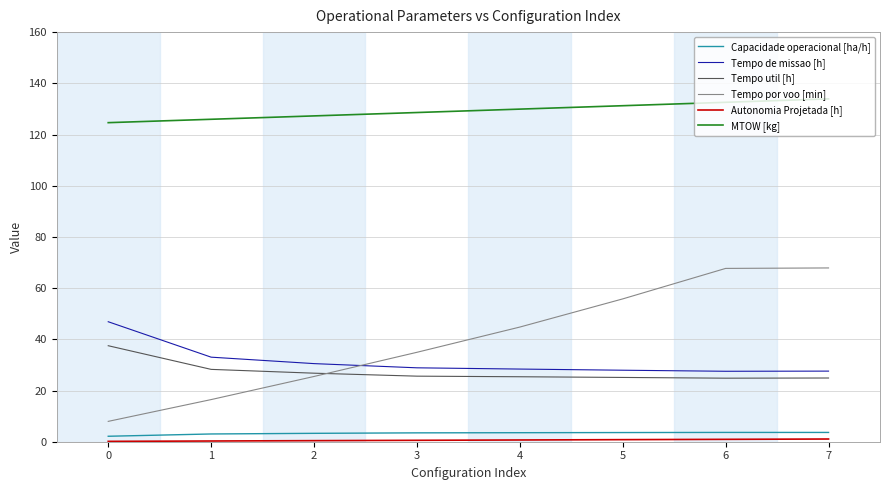

True or false: Tempo de missao [h] has a value of 16.3 at 3.

False